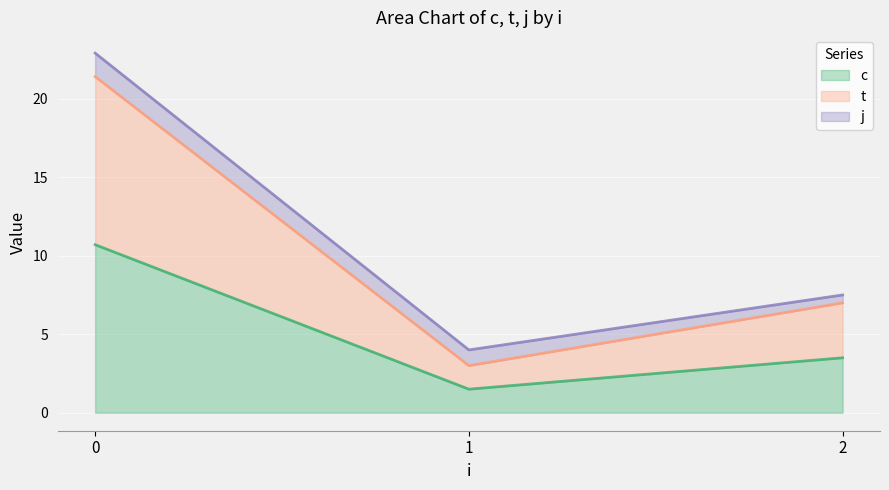

True or false: c and t intersect in this chart.

False